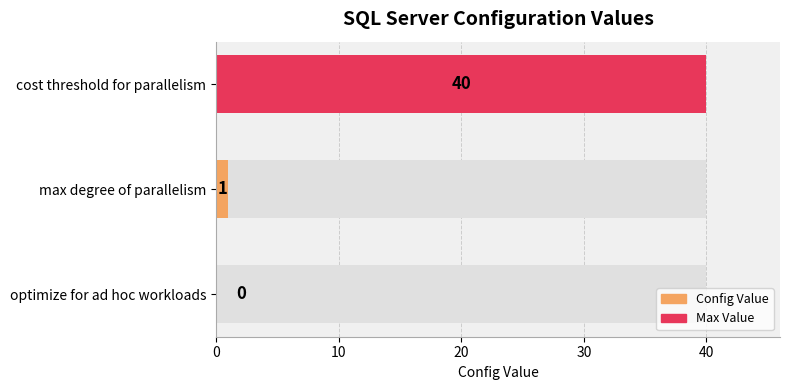

Does the chart contain any negative values?

No